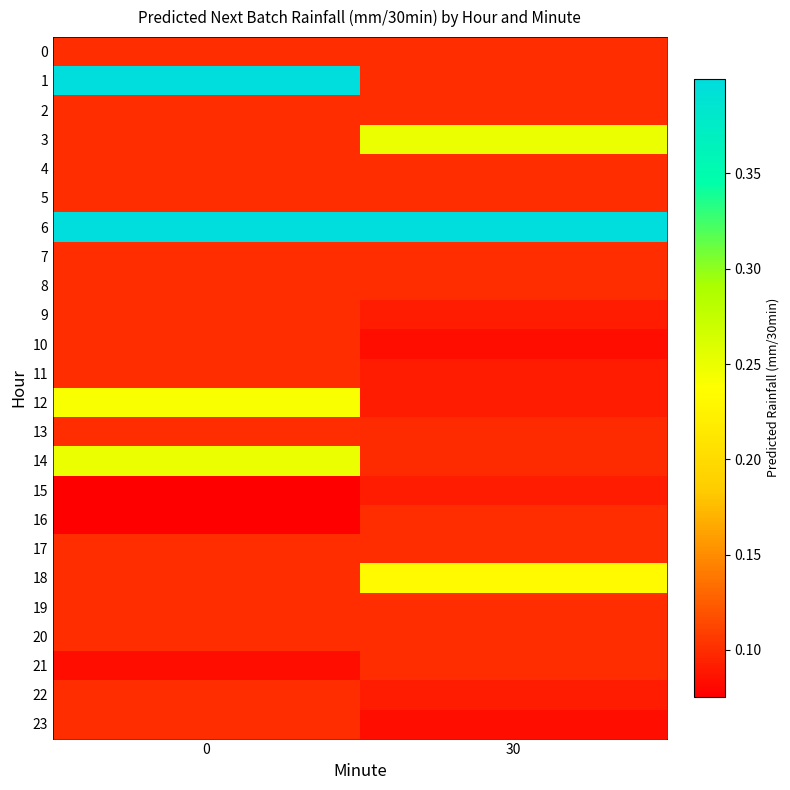

Reading left to right, list all the values displayed in this chart.

0: 0=0.1	30=0.1
1: 0=0.4	30=0.1
2: 0=0.1	30=0.1
3: 0=0.1	30=0.2
4: 0=0.1	30=0.1
5: 0=0.1	30=0.1
6: 0=0.4	30=0.4
7: 0=0.1	30=0.1
8: 0=0.1	30=0.1
9: 0=0.1	30=0.1
10: 0=0.1	30=0.1
11: 0=0.1	30=0.1
12: 0=0.2	30=0.1
13: 0=0.1	30=0.1
14: 0=0.2	30=0.1
15: 0=0.1	30=0.1
16: 0=0.1	30=0.1
17: 0=0.1	30=0.1
18: 0=0.1	30=0.2
19: 0=0.1	30=0.1
20: 0=0.1	30=0.1
21: 0=0.1	30=0.1
22: 0=0.1	30=0.1
23: 0=0.1	30=0.1